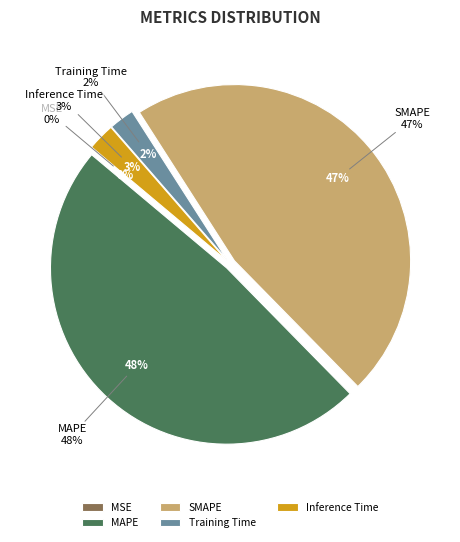

To the nearest percent, what is the difference between the largest and smallest slice percentages?

48%